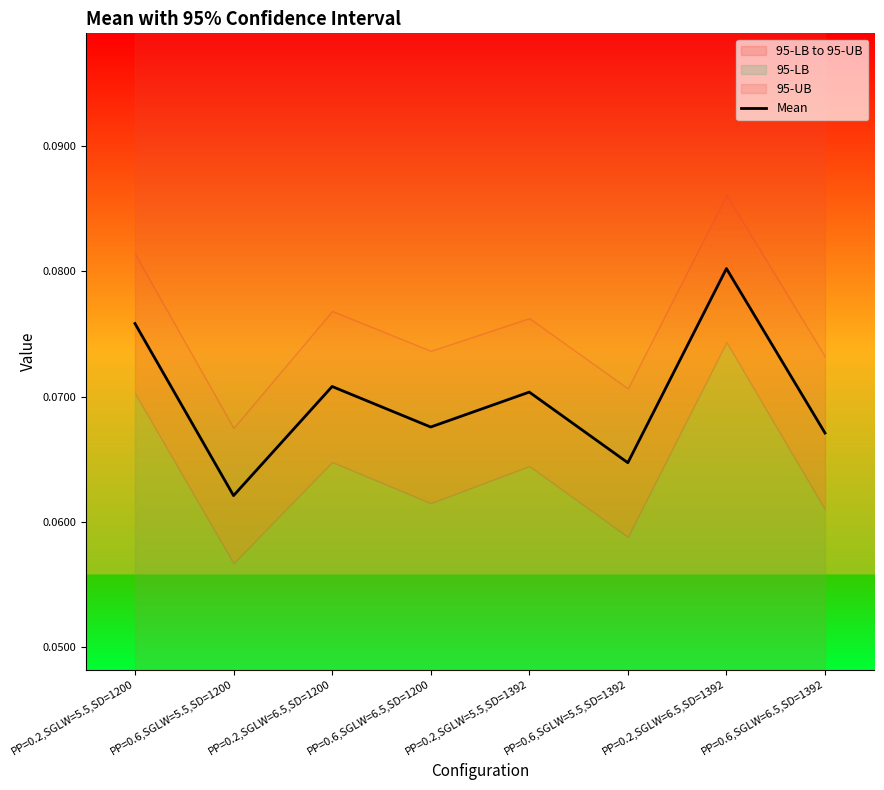

What is the maximum value shown in the chart?

0.1